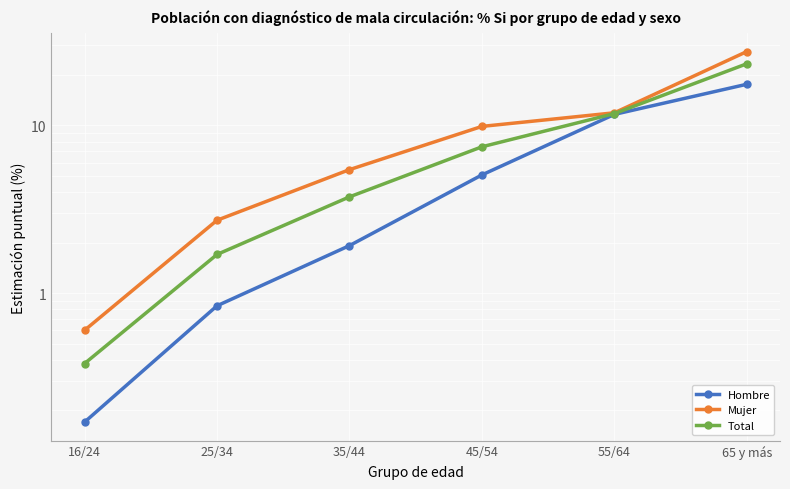

Where does the Mujer series first go above 9?

45/54